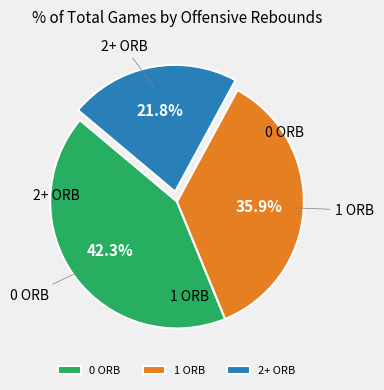

Approximately how many times larger is the value at 2+ ORB compared to 1 ORB?

0.6